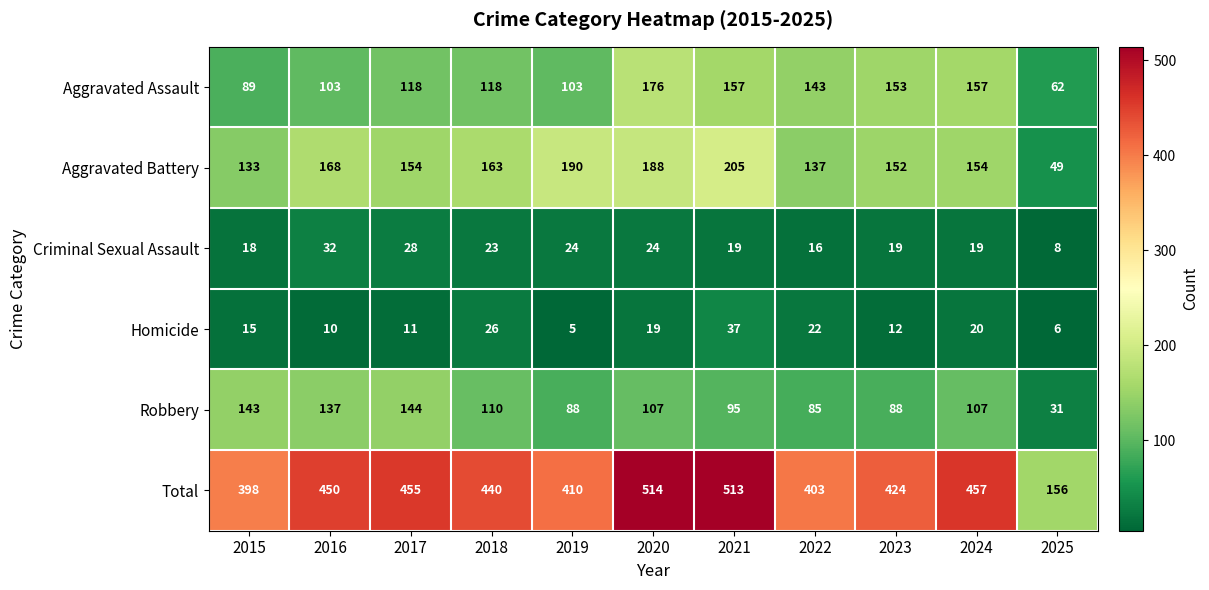

At 2018, list the series in order from largest to smallest.

Total, Aggravated Battery, Aggravated Assault, Robbery, Homicide, Criminal Sexual Assault